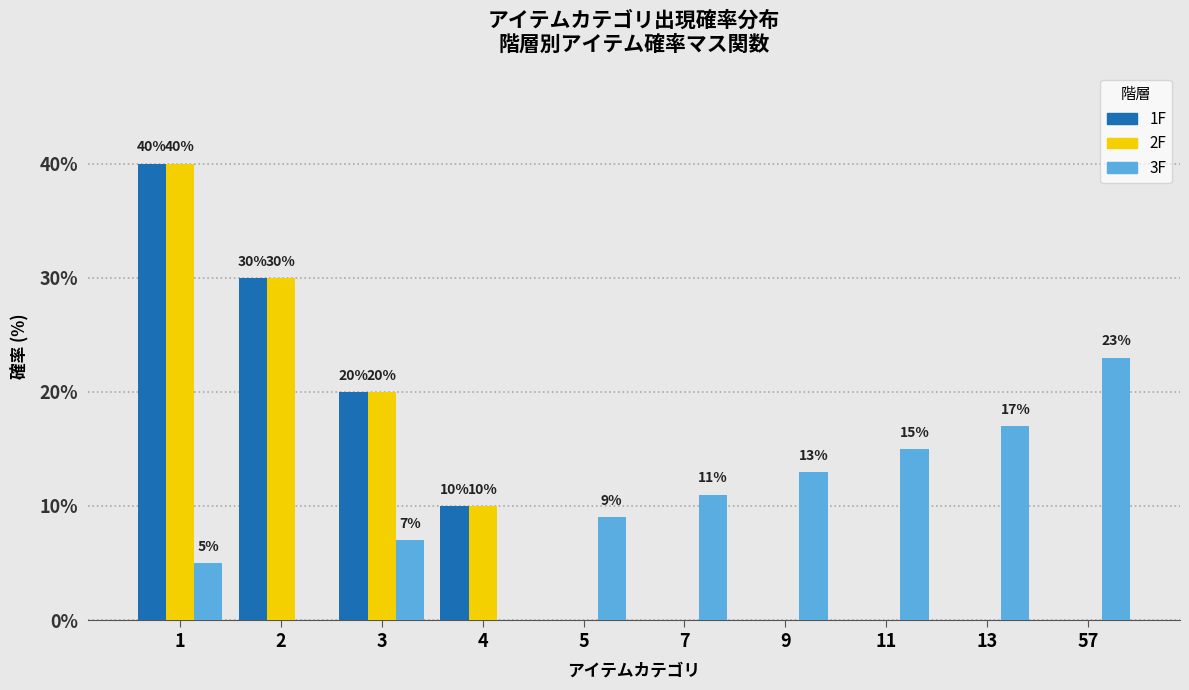

Reading right to left, transcribe all the data shown in this chart.

1F: 57=0	13=0	11=0	9=0	7=0	5=0	4=10	3=20	2=30	1=40
2F: 57=0	13=0	11=0	9=0	7=0	5=0	4=10	3=20	2=30	1=40
3F: 57=23	13=17	11=15	9=13	7=11	5=9	4=0	3=7	2=0	1=5